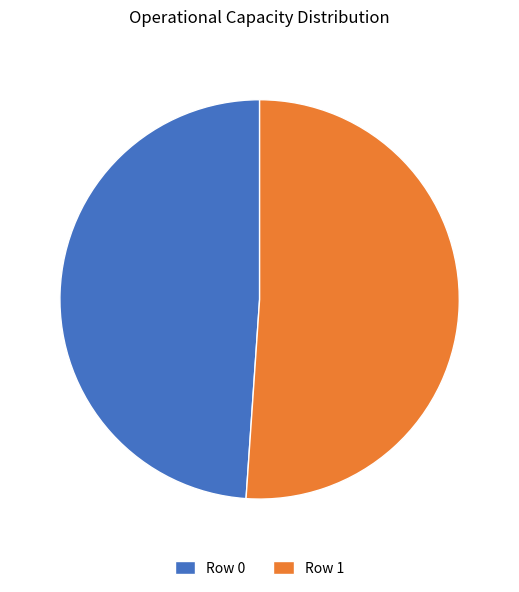

Approximately how many times larger is the value at Row 1 compared to Row 0?

1.0